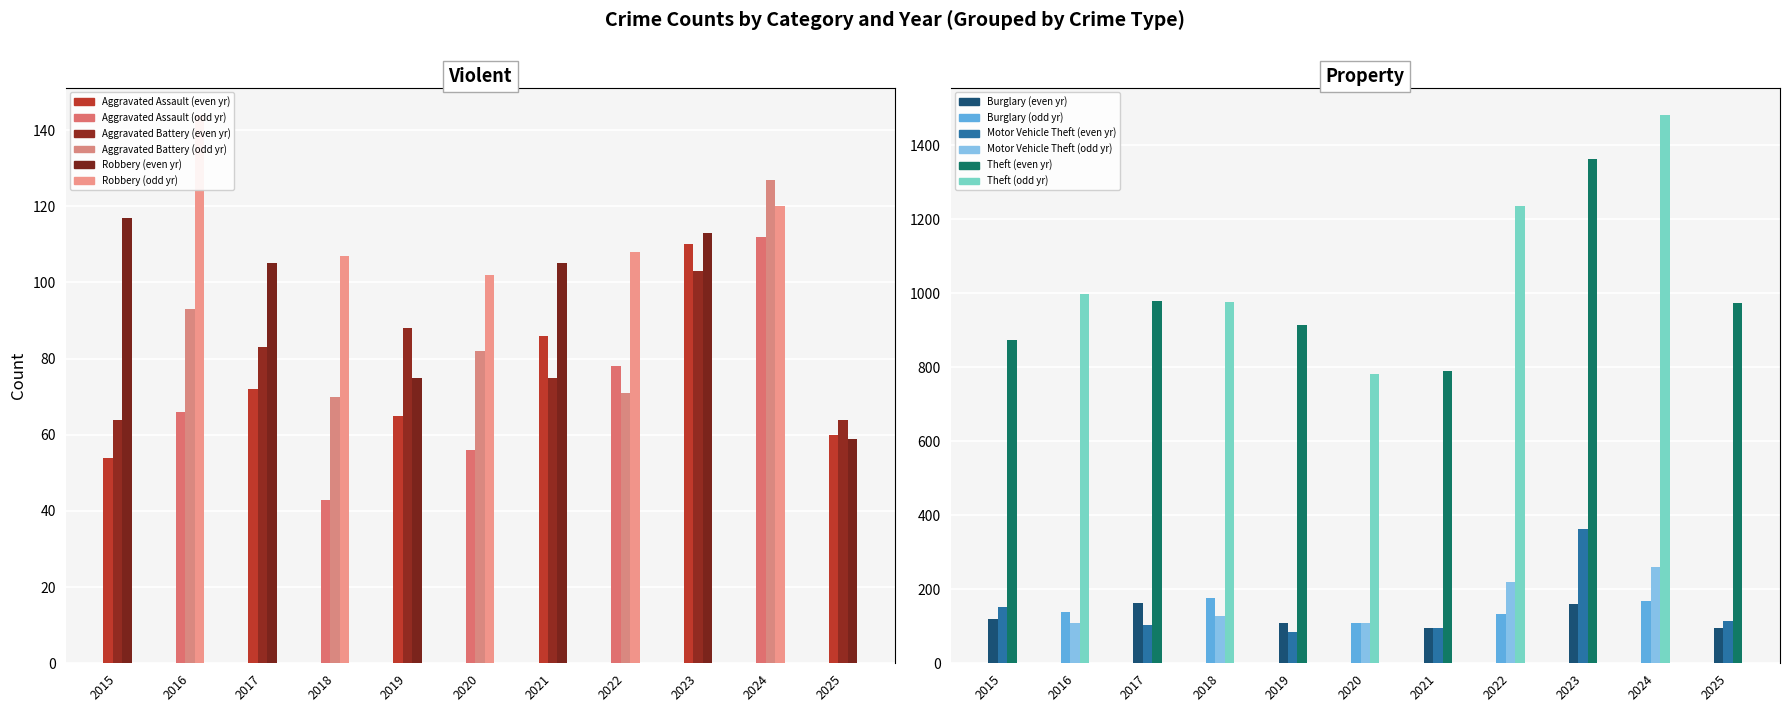

The value of Motor Vehicle Theft at 2024 is 84. True or false?

False